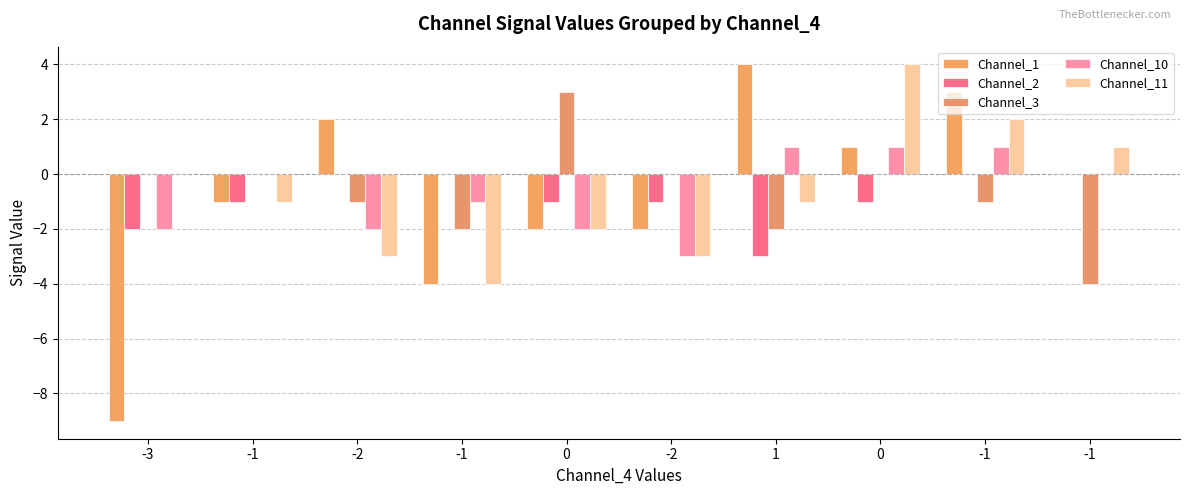

Which series has the largest range (max minus min)?

Channel_1